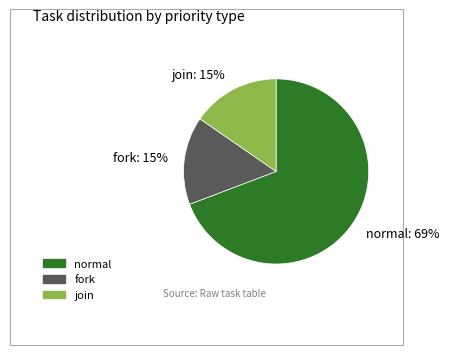

Which slice is the largest?

normal